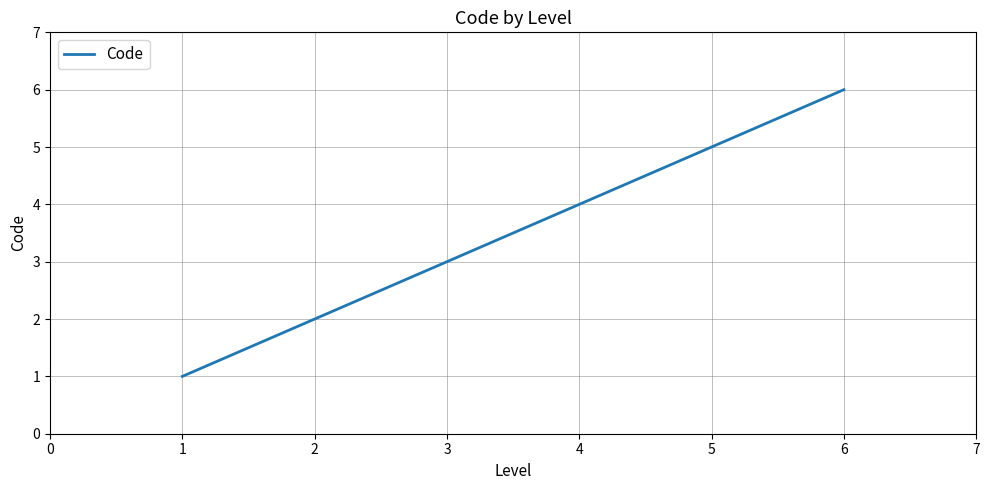

Reading left to right, extract all data points from this chart.

1	2	3	4	5	6